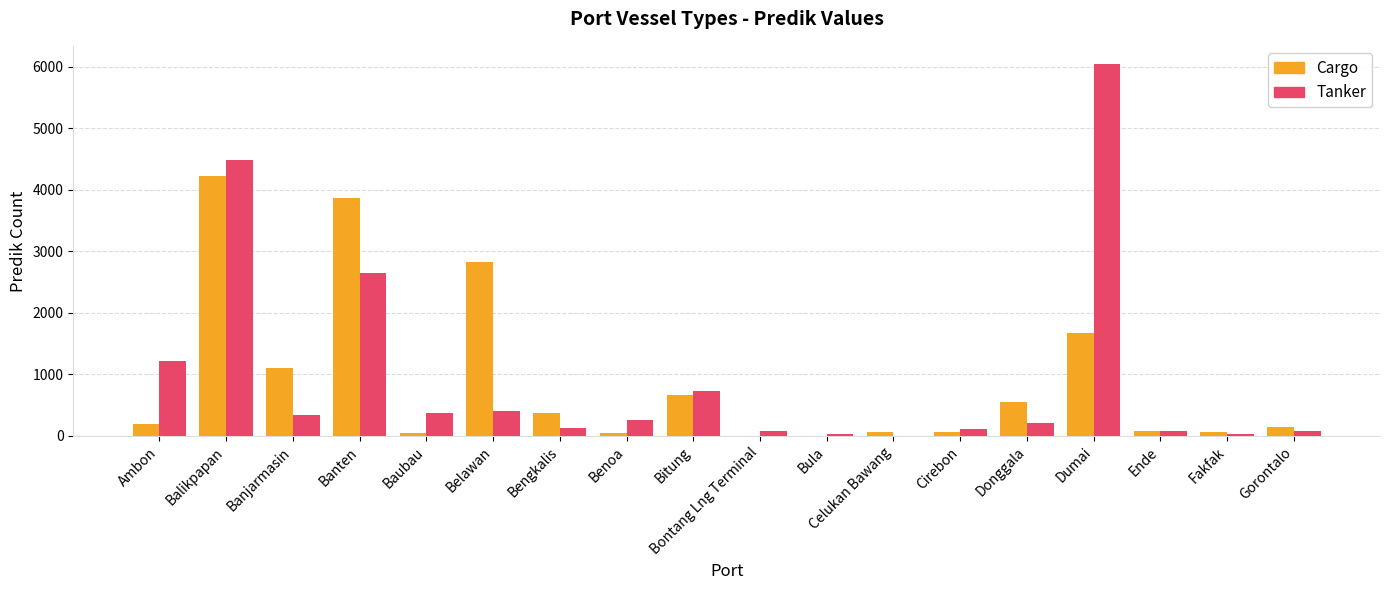

What are all the series names shown in the legend?

Cargo, Tanker